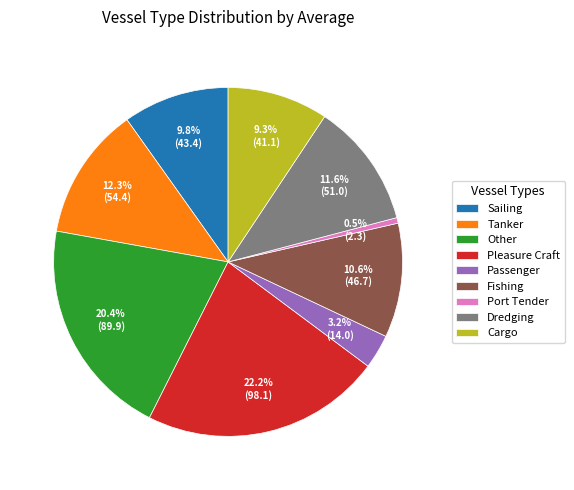

How many segments does this pie chart have?

9